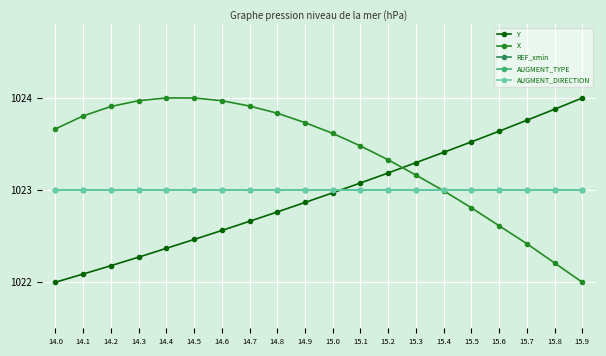

The X series shows 1024.0 at 14.3. True or false?

True